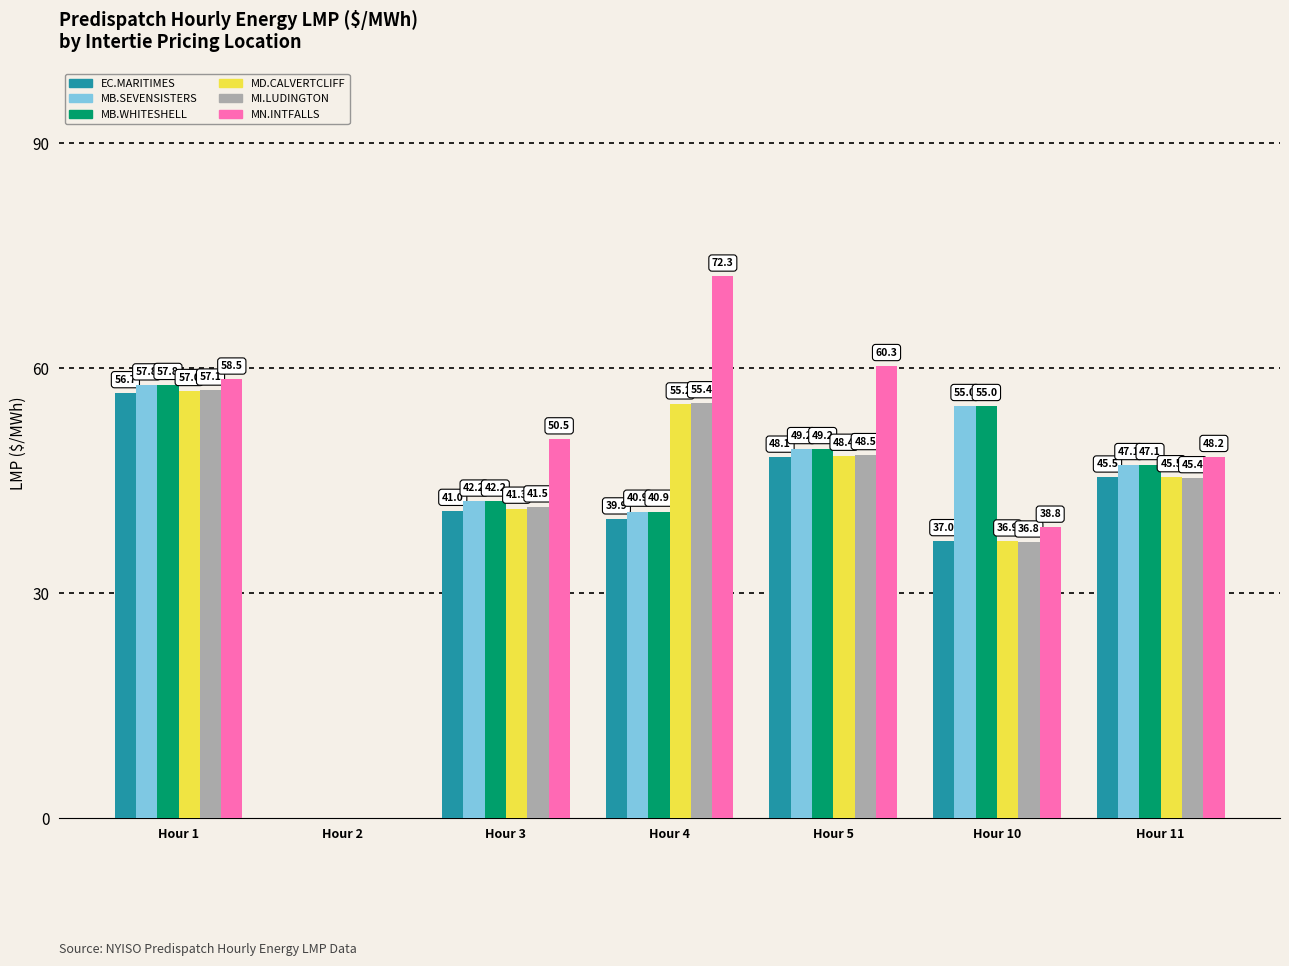

Which category has the highest value across all series?

Hour 4